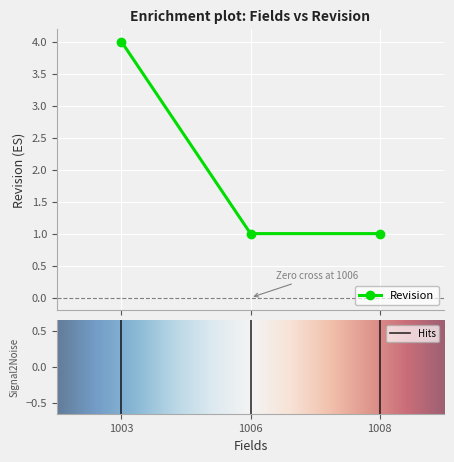

What is the maximum value shown in the chart?

4